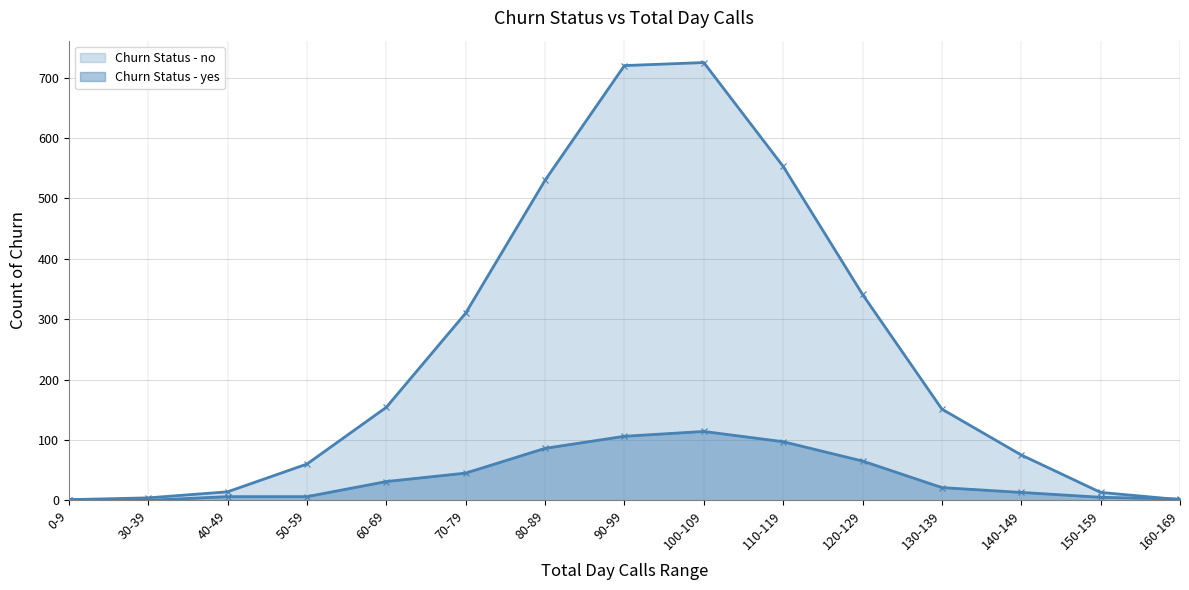

What is the sum of the no values at 0-9 and 80-89?

531